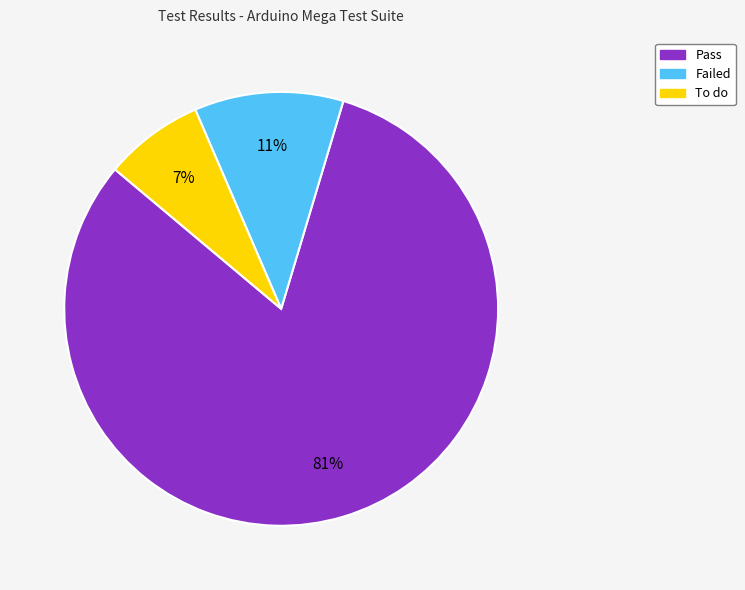

Count the number of slices in the pie.

3